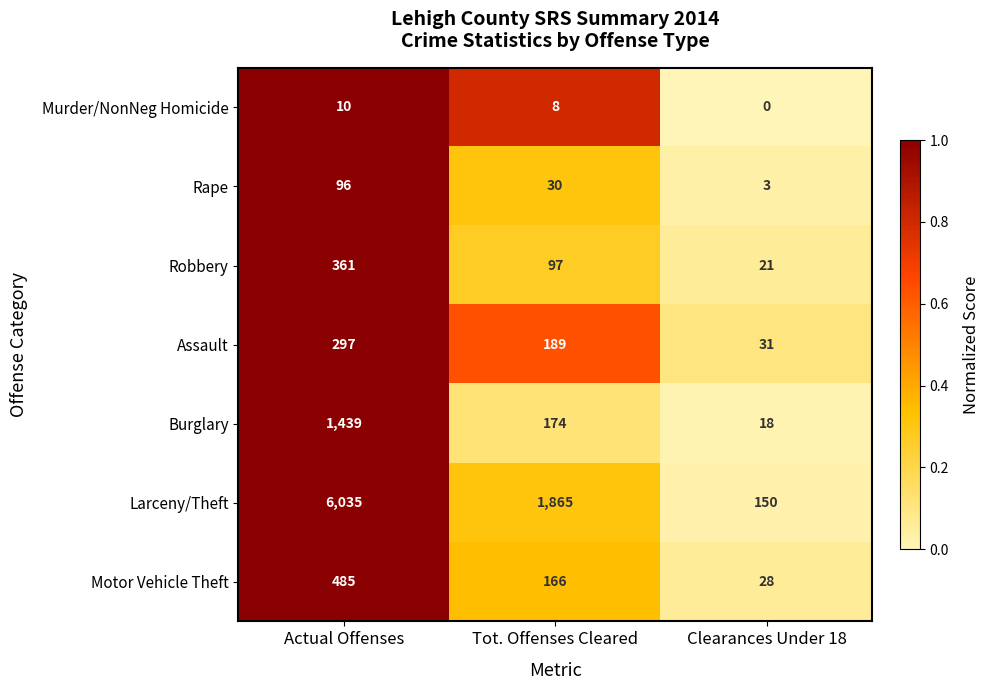

What is the sum of the Burglary values at Actual Offenses and Clearances Under 18?

1457